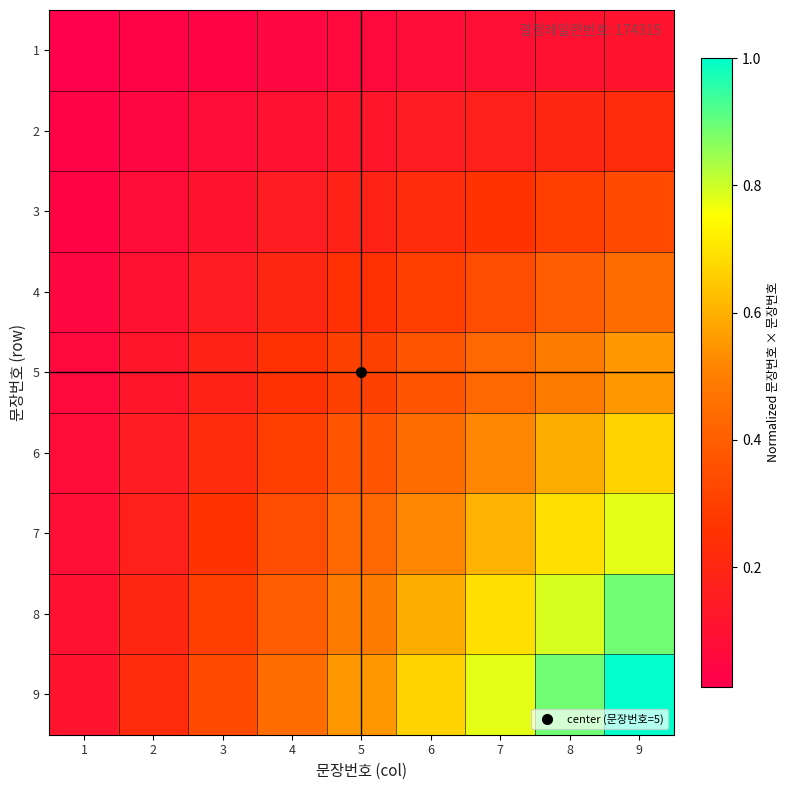

Which category has the highest value across all series?

9